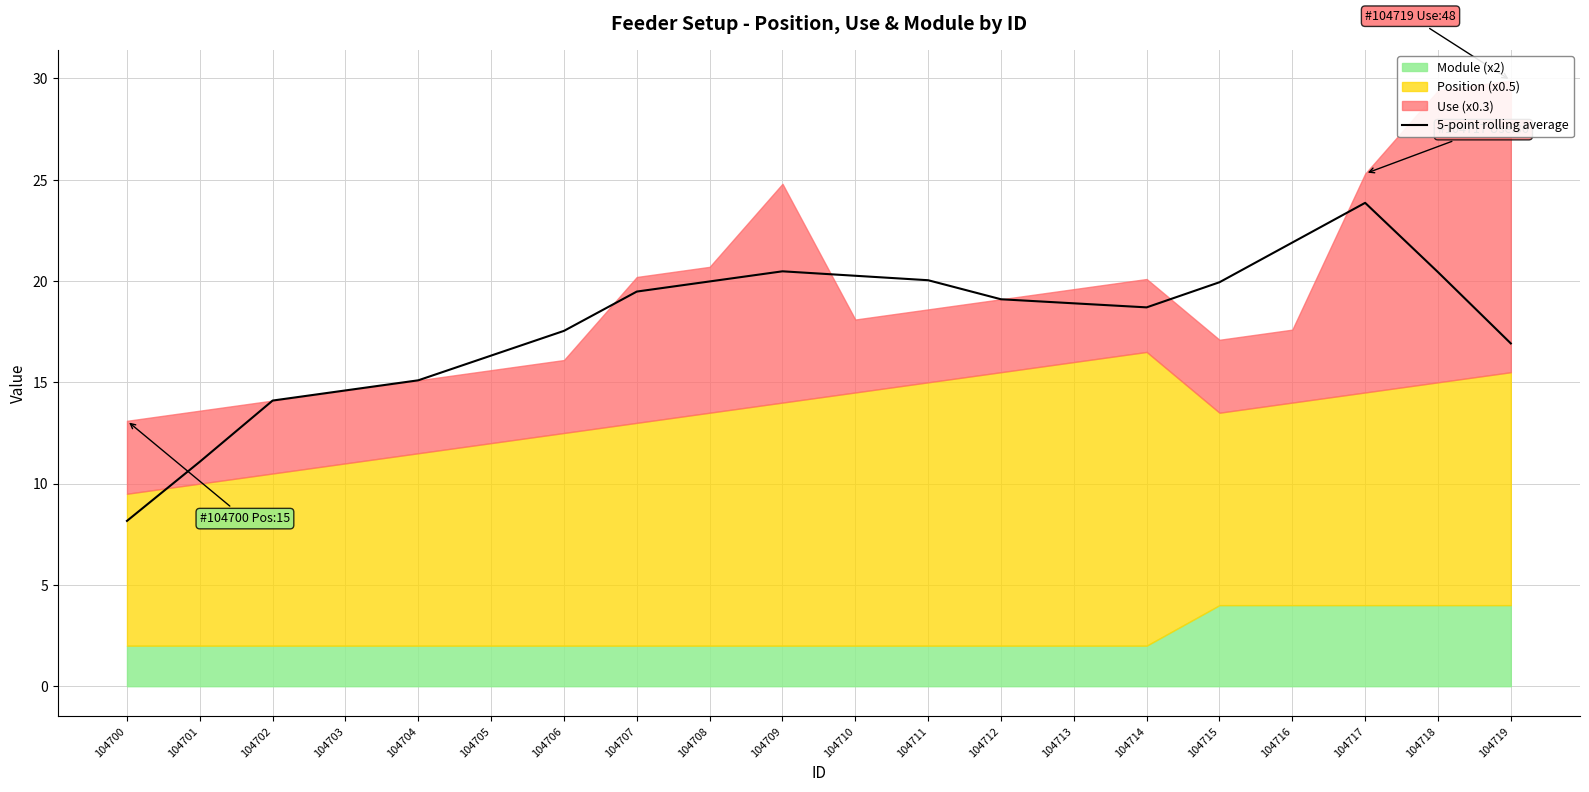

Does the chart display data point markers on the line(s)?

No